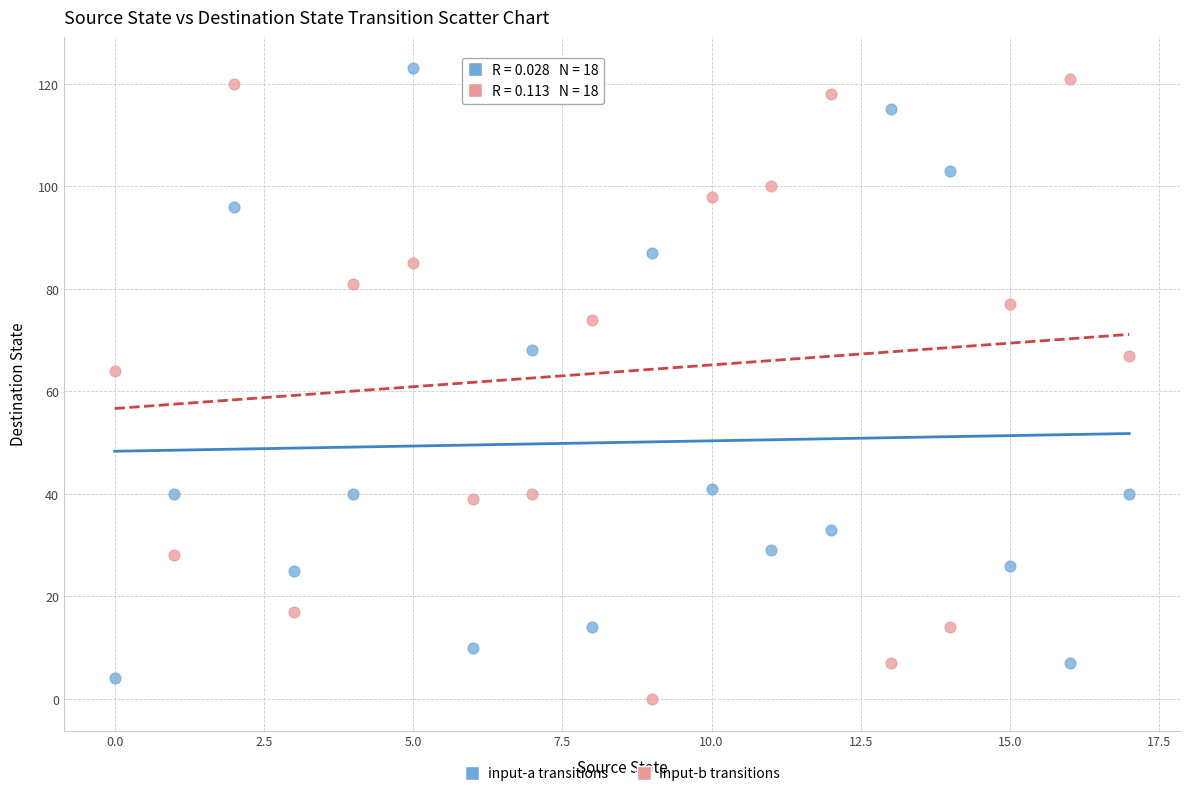

Across all data points, what is the range of Y values (max minus min)?

123